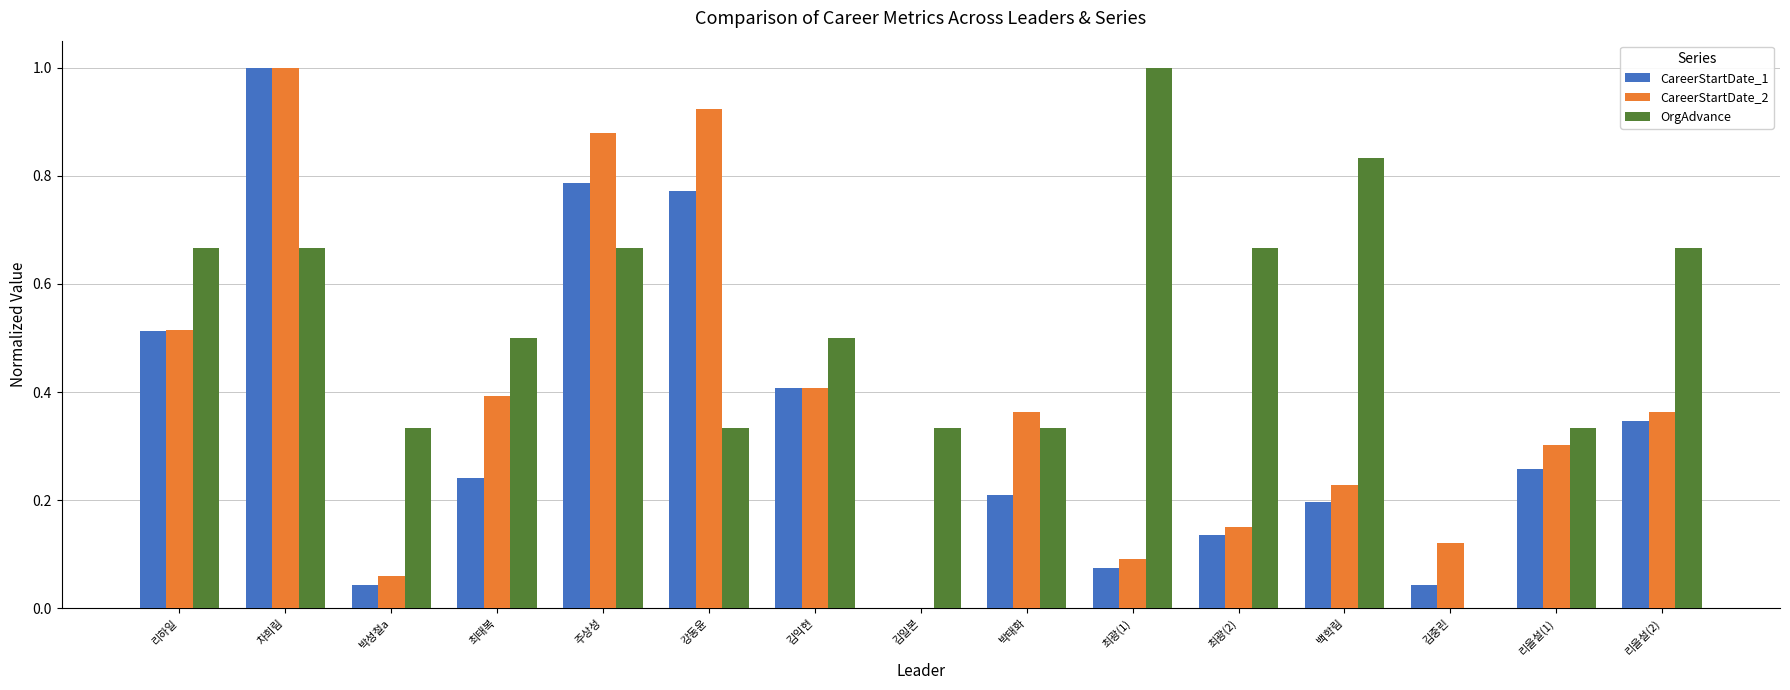

What is the sum of all CareerStartDate_2 values?

5.8